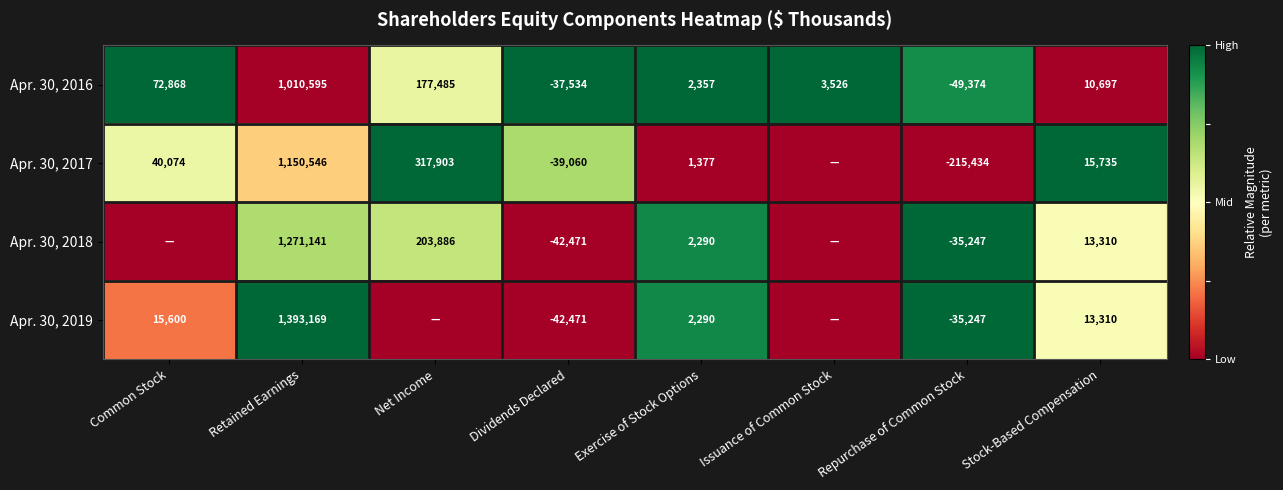

Which category has the highest value in the Apr. 30, 2016 series?

Retained Earnings